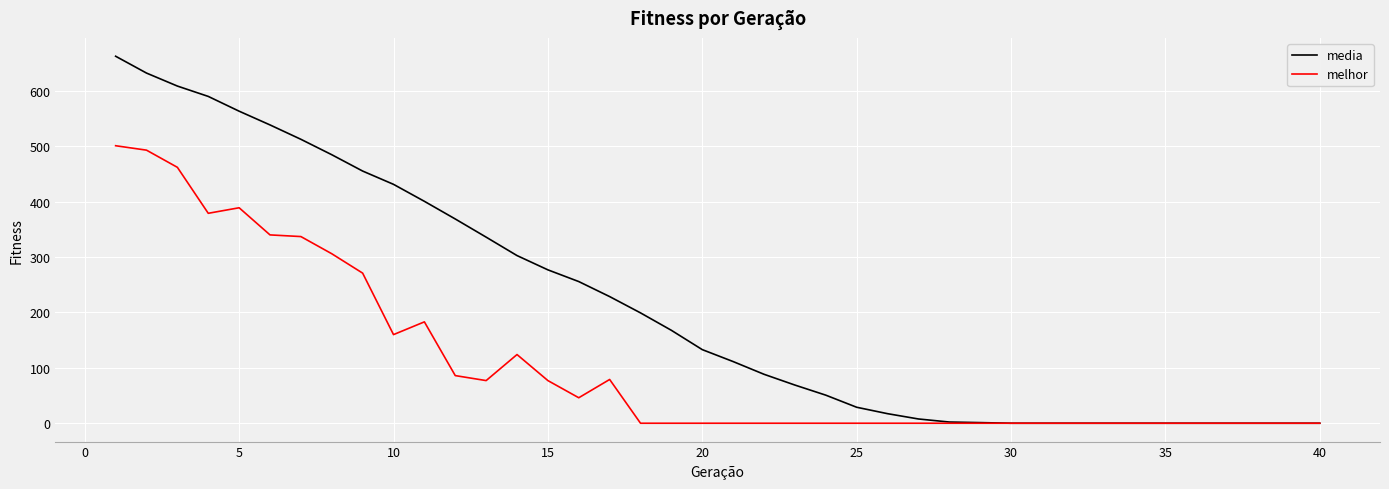

List the series in order of their peak value, highest first.

media, melhor